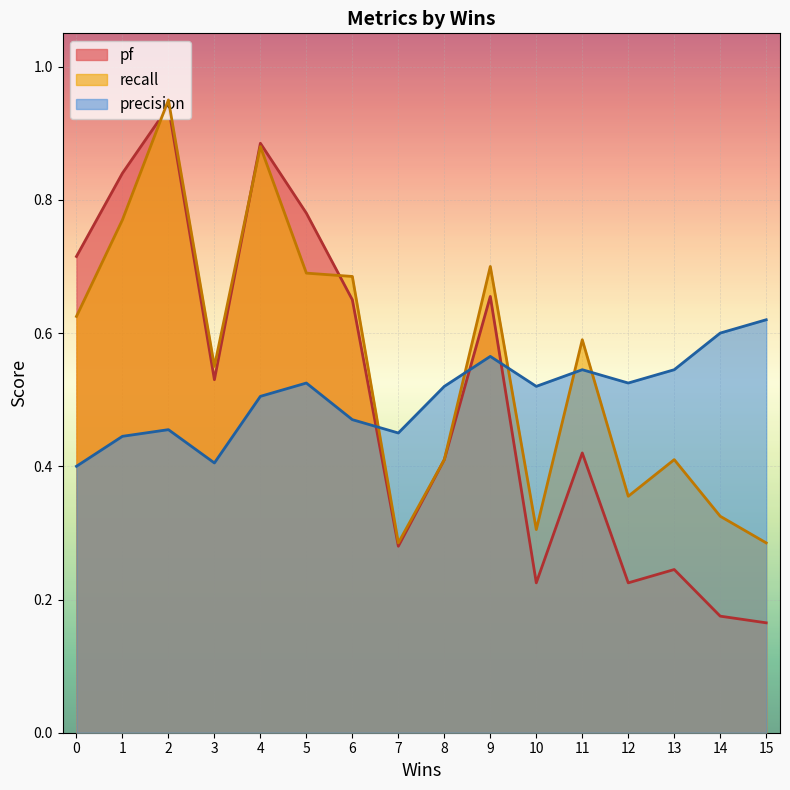

How many categories are shown in the chart?

16